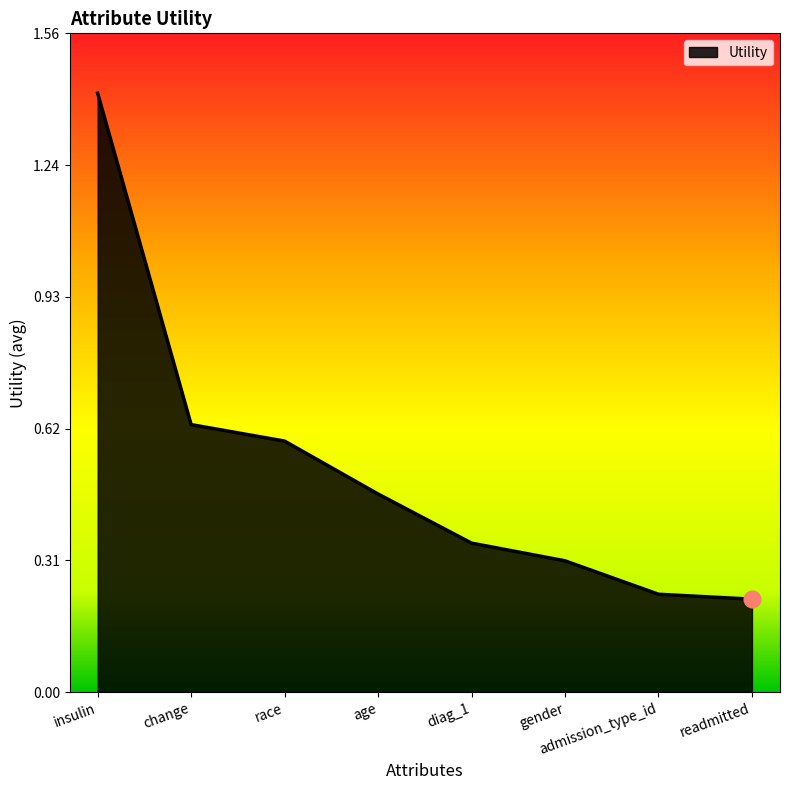

True or false: there are more than 1 points higher than both neighbors.

False